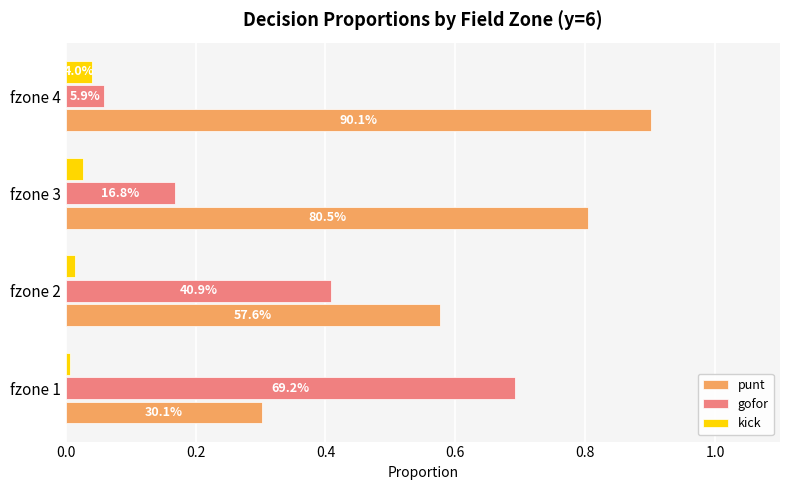

What are all the series names shown in the legend?

punt, gofor, kick